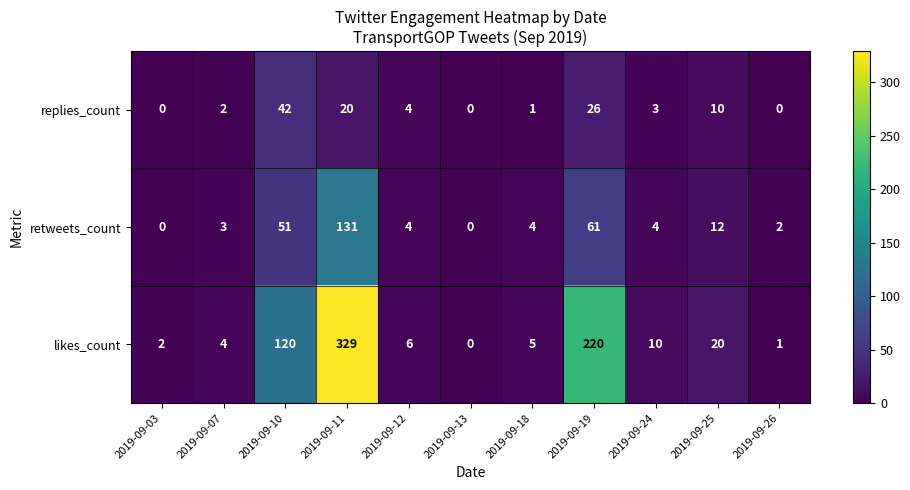

The value of retweets_count at 2019-09-10 is 51. True or false?

True